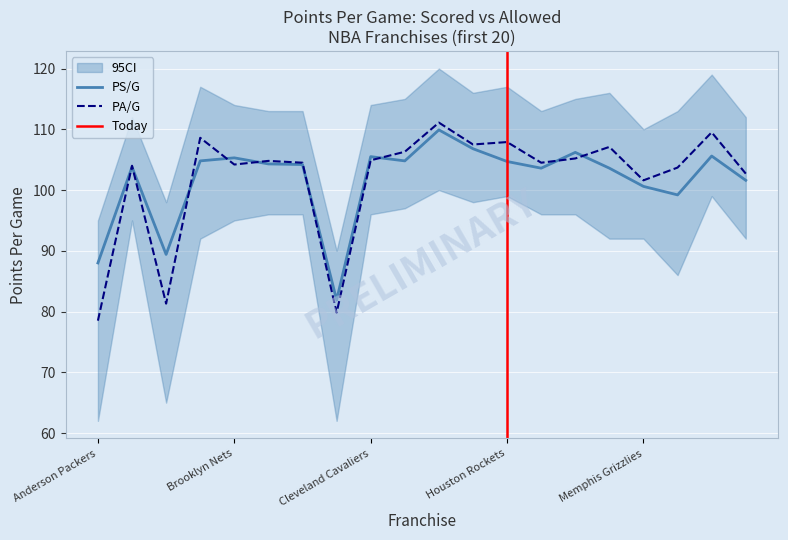

Which series has the largest range (max minus min)?

PA/G